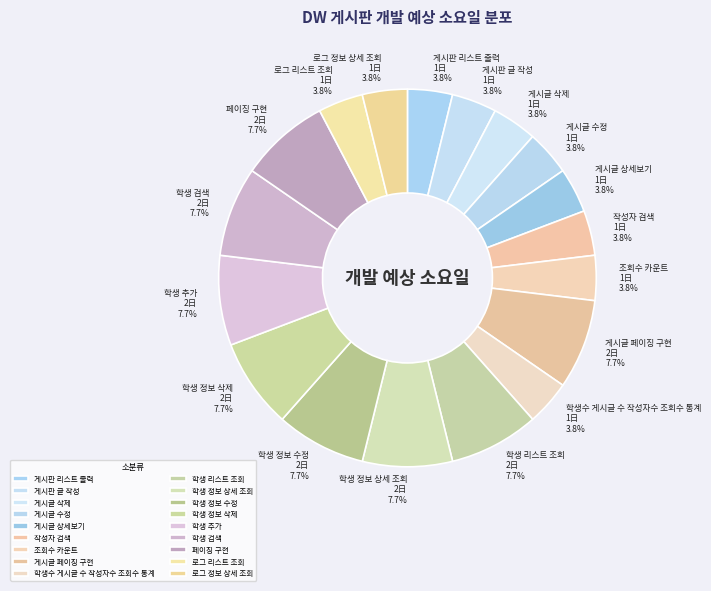

Approximately how many times larger is the value at 학생수 게시글 수 작성자수 조회수 통계 compared to 학생 리스트 조회?

0.5